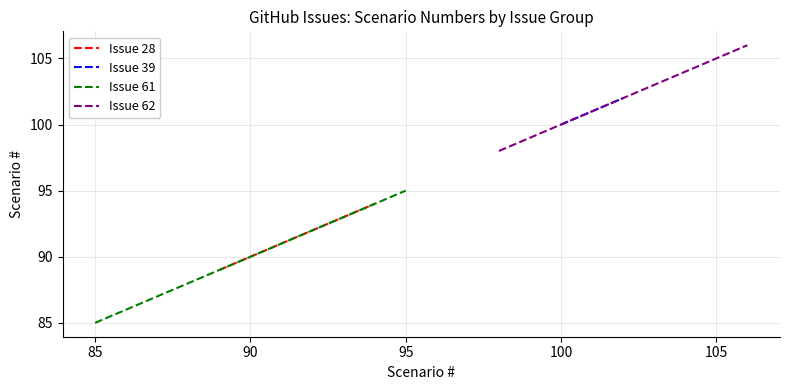

At which label is the value closest to 95?

61